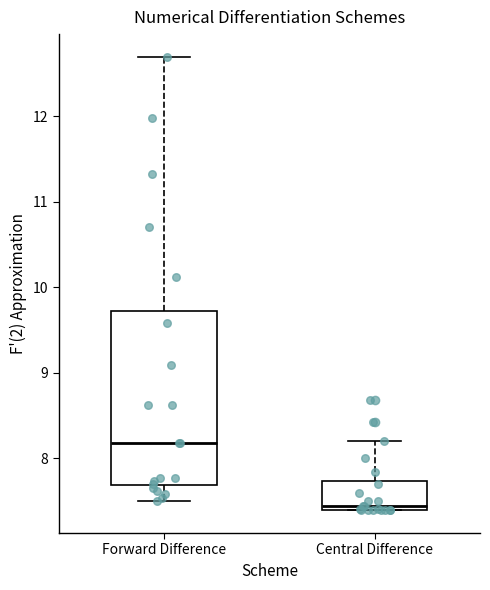

Reading left to right, transcribe this box plot: for each box, give where its median line is, the range the box spans, and where its two whiskers end, as read against the y-axis. The values are not printed on the chart, so give them approximately, as read against the axis.

Forward Difference: median 8.2, box 7.7 to 9.7, whiskers 7.5 to 12.7
Central Difference: median 7.4 (just above the box's lower edge), box 7.4 to 7.7, whiskers 7.4 to 8.2